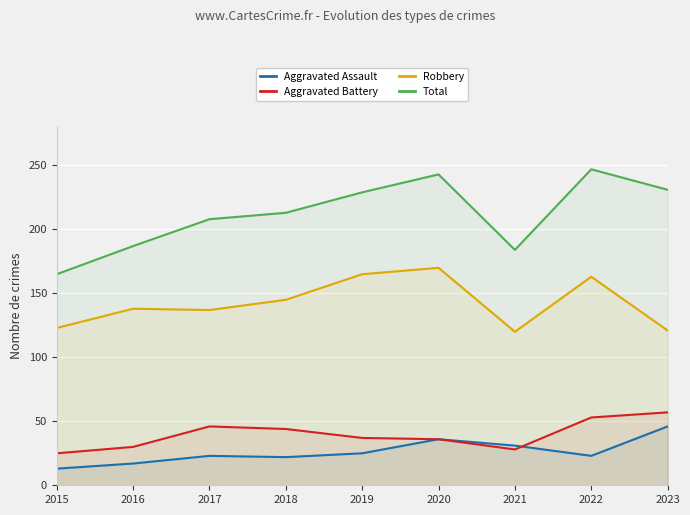

Is it true that Aggravated Battery equals 16 at 2018?

False